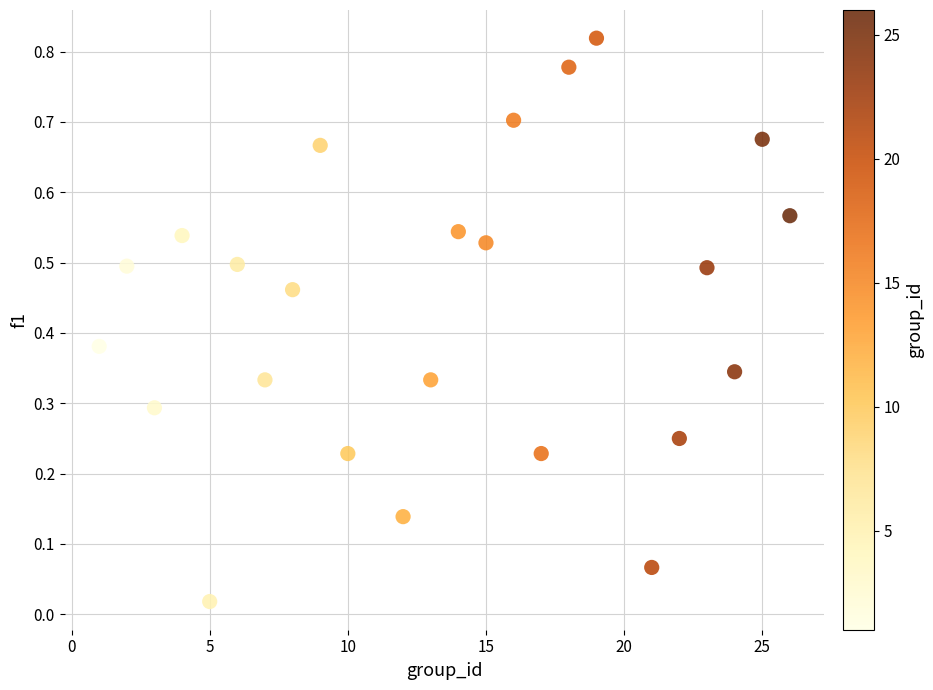

What is the range of X values (max minus min)?

25.0